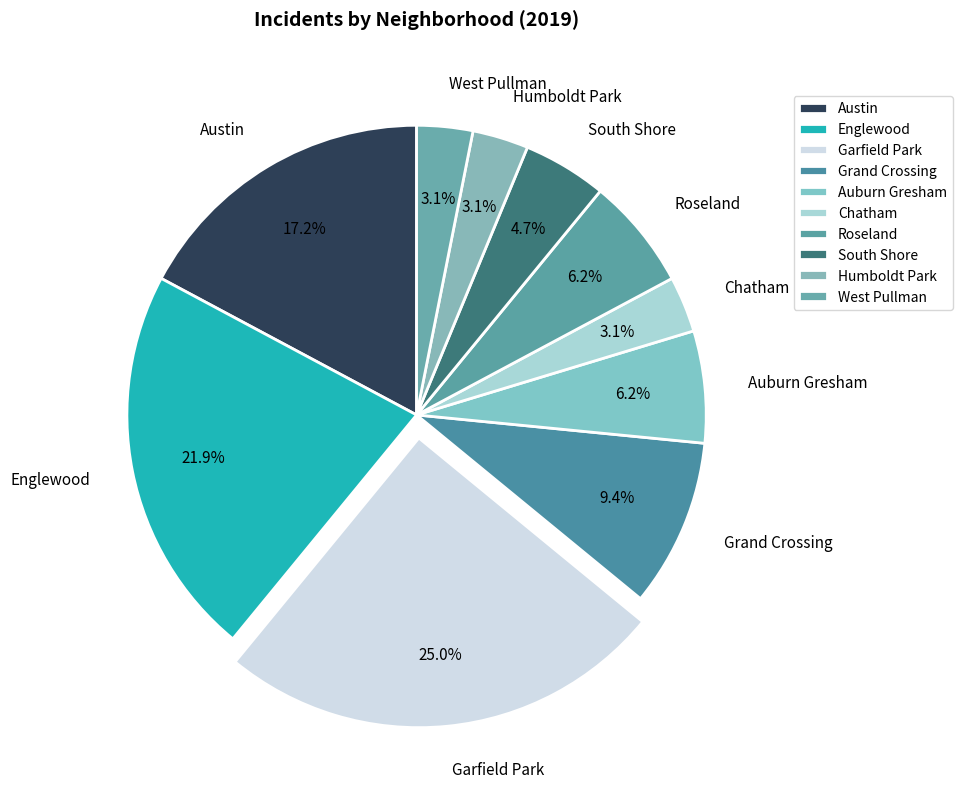

To the nearest percent, what is the combined percentage of Roseland and South Shore?

11%